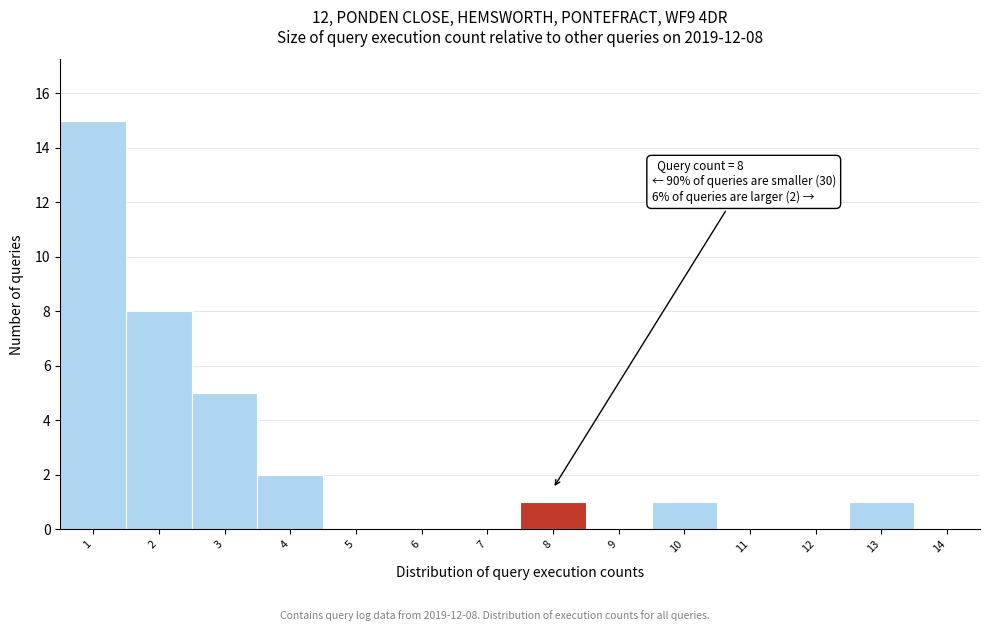

Over which range of the x-axis is the bar tallest?

0.5 to 1.5